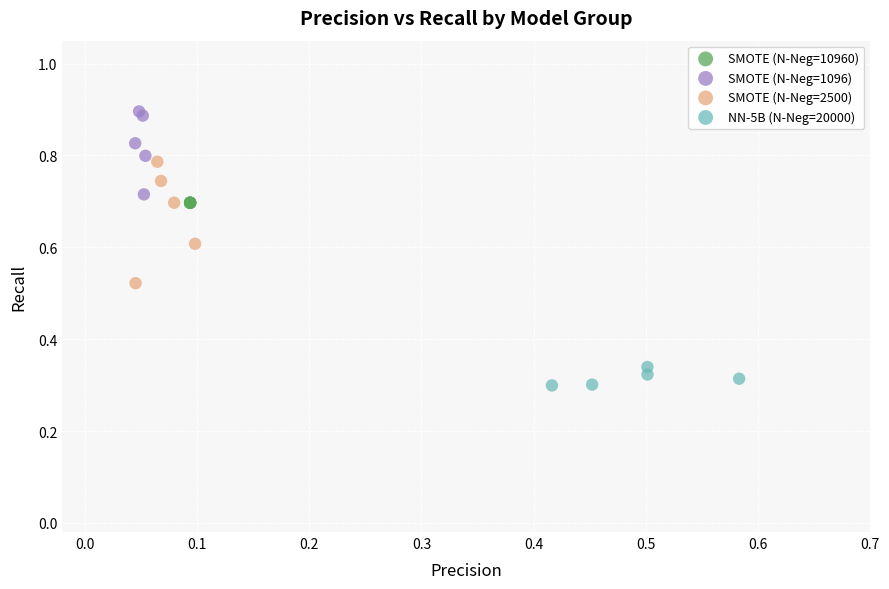

Which series contains the highest Y value?

SMOTE (N-Neg=1096)